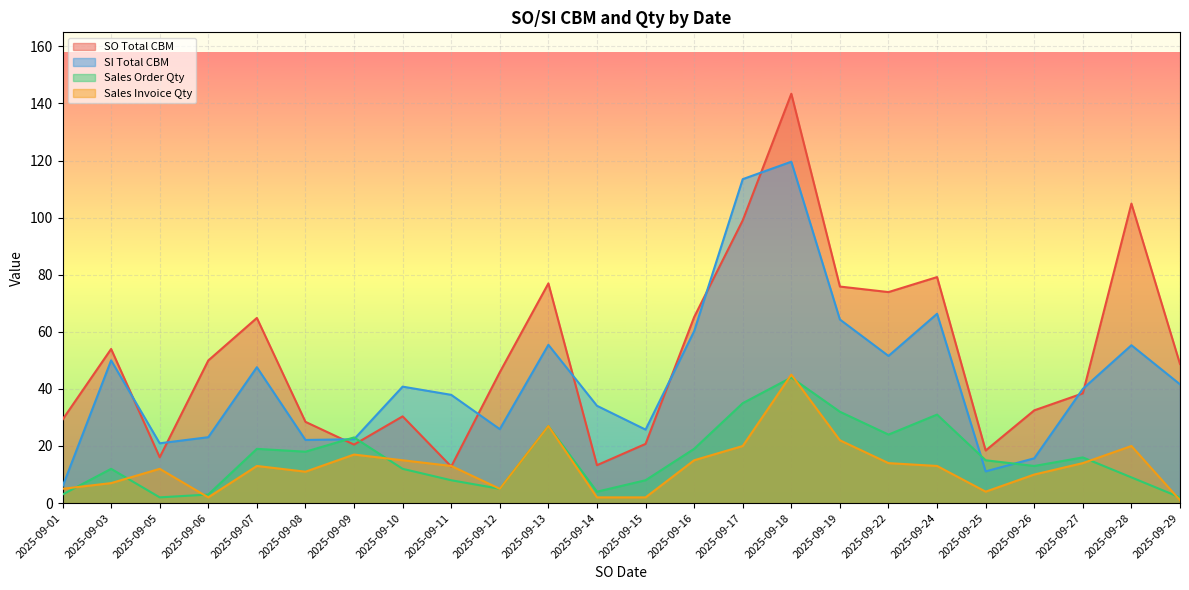

What is the spread (max minus min) of values at 2025-09-08?

17.5